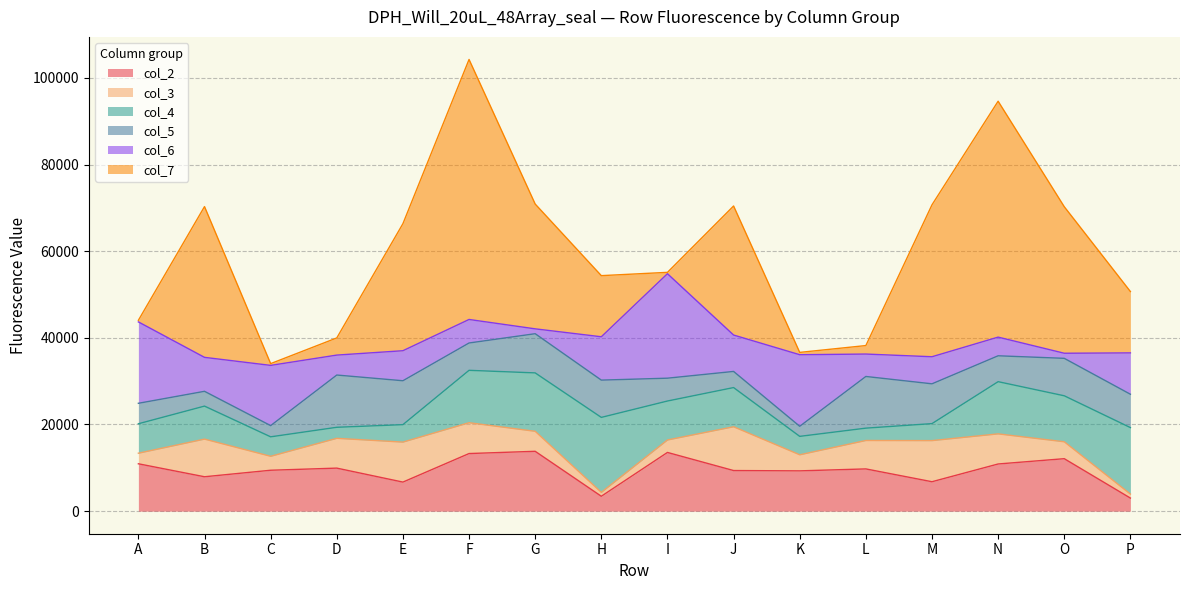

Reading left to right, transcribe all the data shown in this chart.

col_2: 10930	7935	9438	9929	6703	13291	13811	3435	13547	9369	9296	9745	6787	10883	12106	3014
col_3: 2439	8690	3221	6876	9228	7116	4615	895	2878	10106	3710	6561	9490	6950	3904	922
col_4: 6796	7616	4491	2547	4032	12093	13479	17304	8988	9044	4250	2847	3923	12047	10612	15345
col_5: 4724	3413	2587	12059	10132	6308	9045	8606	5272	3724	2326	11927	9185	5973	8645	7698
col_6: 18788	7839	13902	4604	6929	5429	1123	10002	24111	8400	16520	5174	6249	4310	1175	9543
col_7: 370	34797	406	3960	29319	60008	28806	14110	317	29786	536	1962	35067	54445	33819	14164